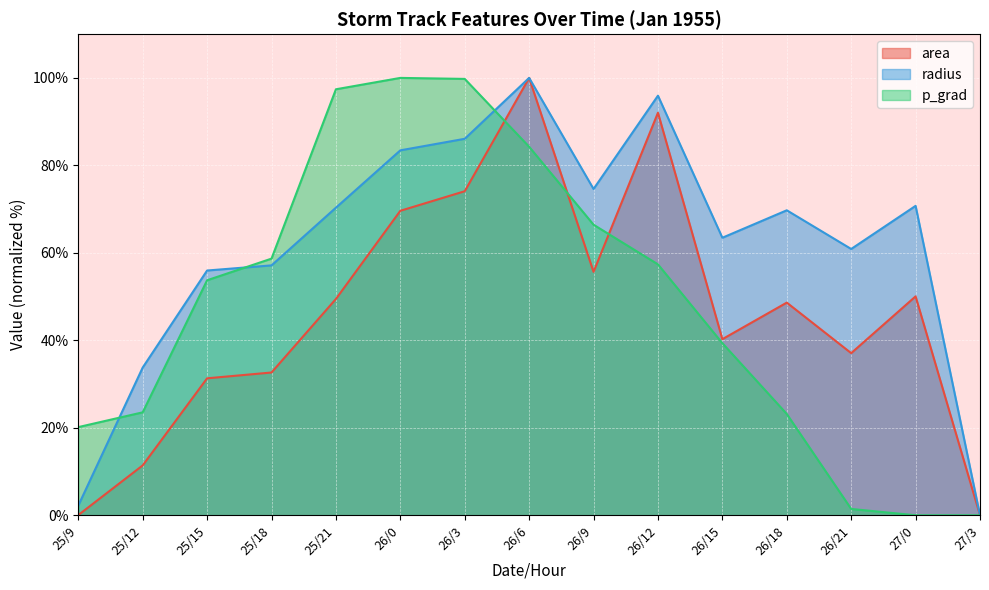

In area, how many points are higher than both neighbors (excluding endpoints)?

4